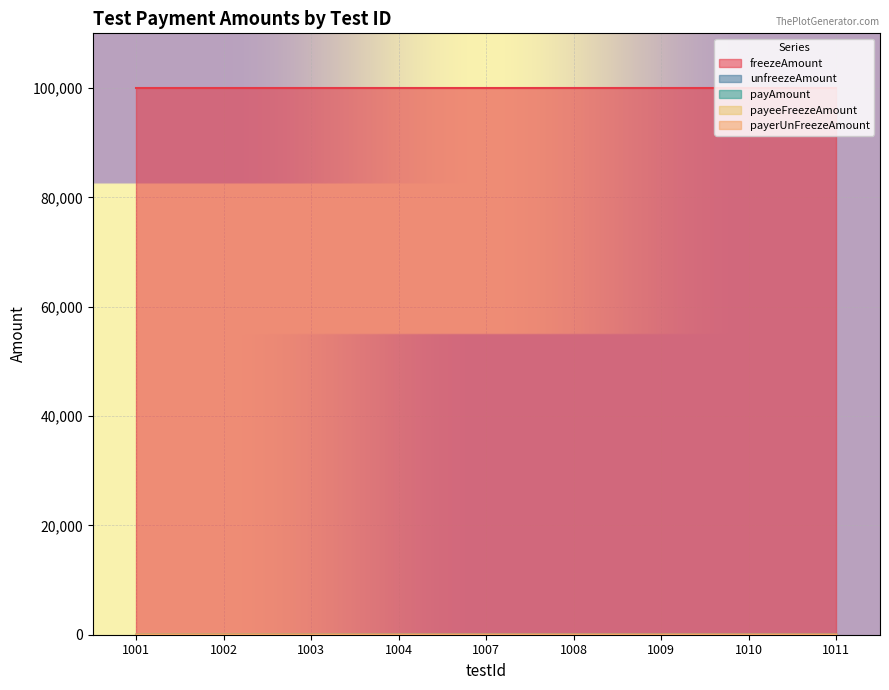

What is the sum of the payeeFreezeAmount values at 1004 and 1010?

6.0